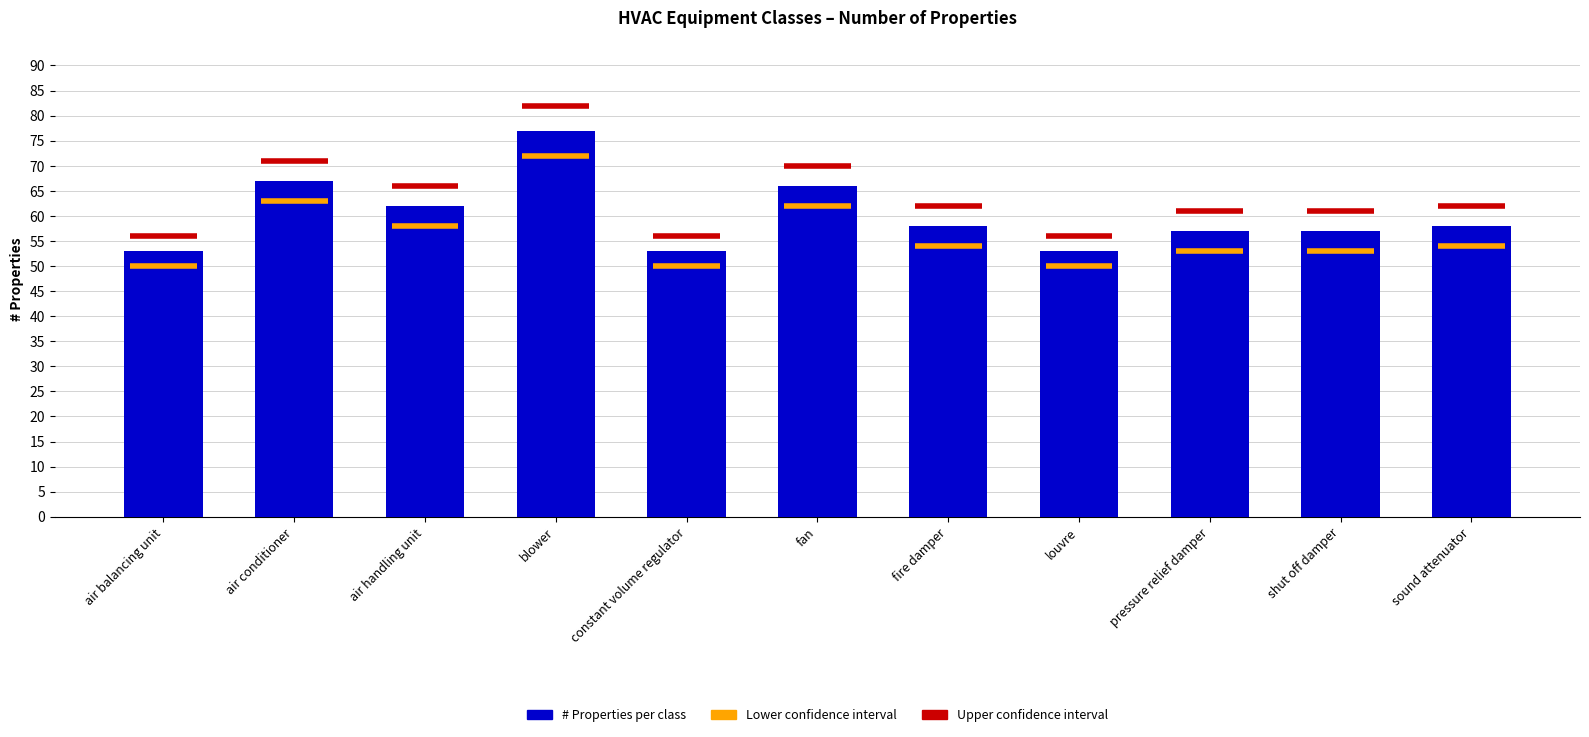

Are the bars horizontal?

No